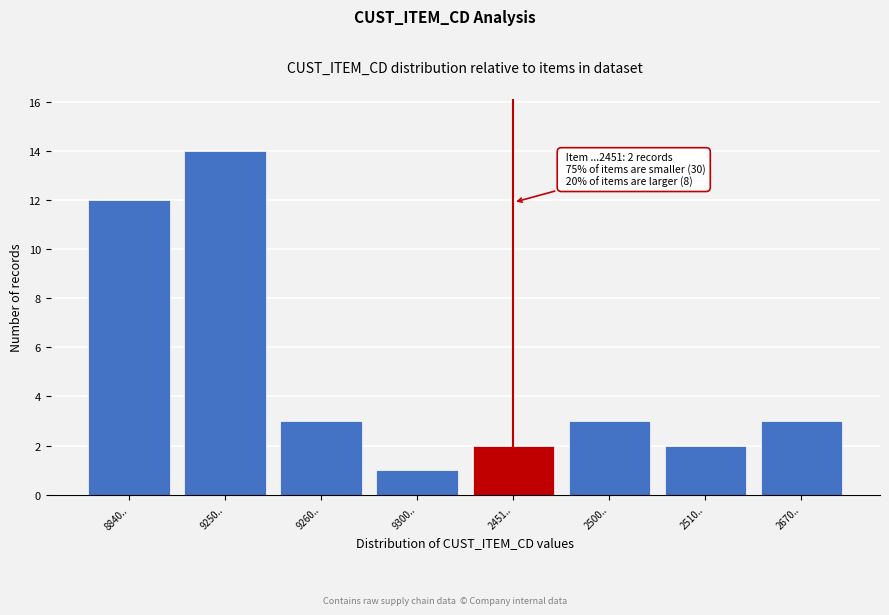

Reading left to right, what are all the values shown in this chart?

8840..=12	9250..=14	9260..=3	9300..=1	2451..=2	2500..=3	2510..=2	2670..=3